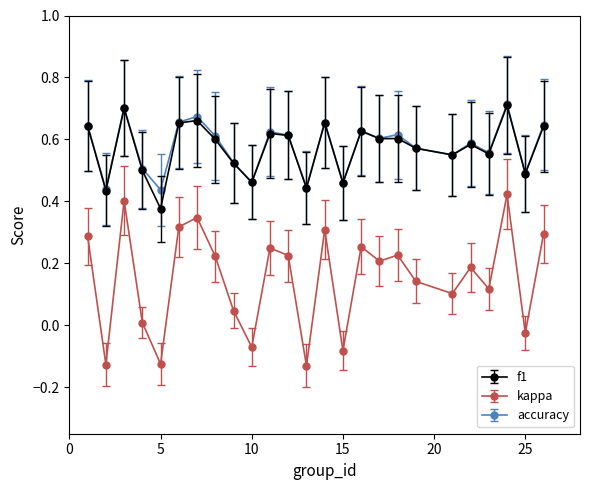

Which series has the largest range (max minus min)?

kappa